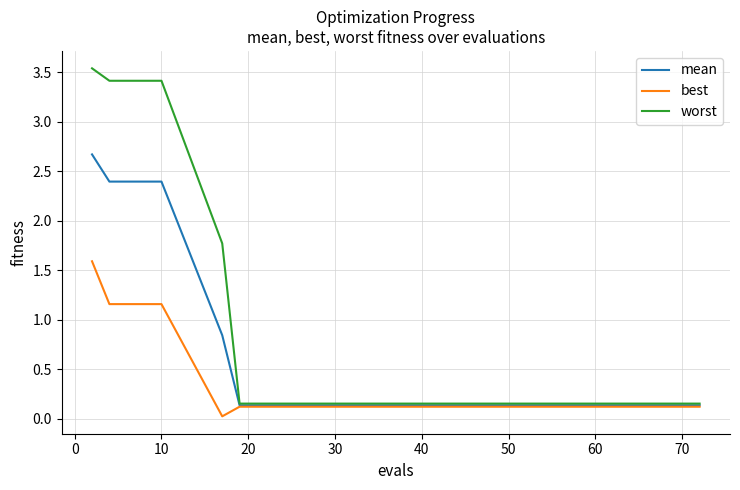

What is the highest value of the mean series?

2.7